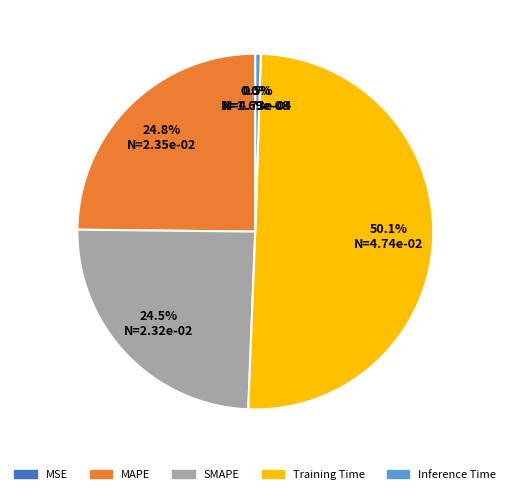

Which slice represents more than half of the pie?

Training Time